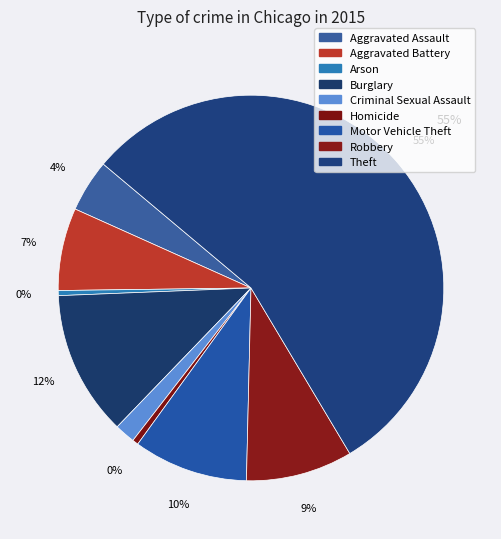

Does Theft account for over 50% of the chart?

Yes